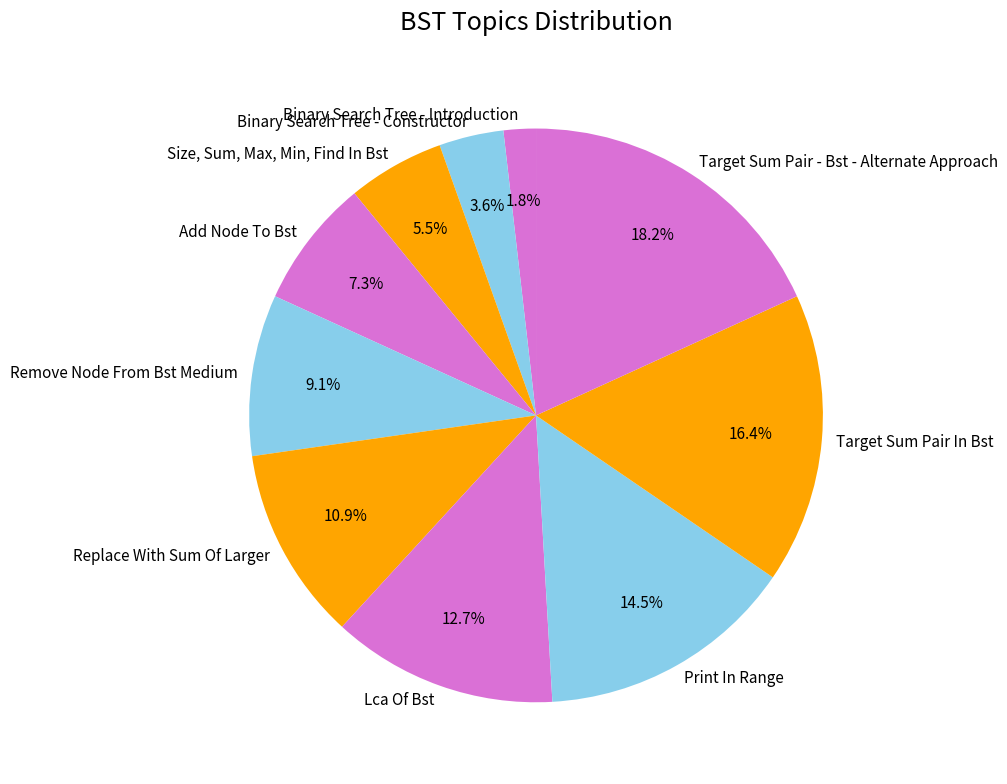

To the nearest percent, what is the combined percentage of Binary Search Tree - Introduction and Remove Node From Bst Medium?

11%